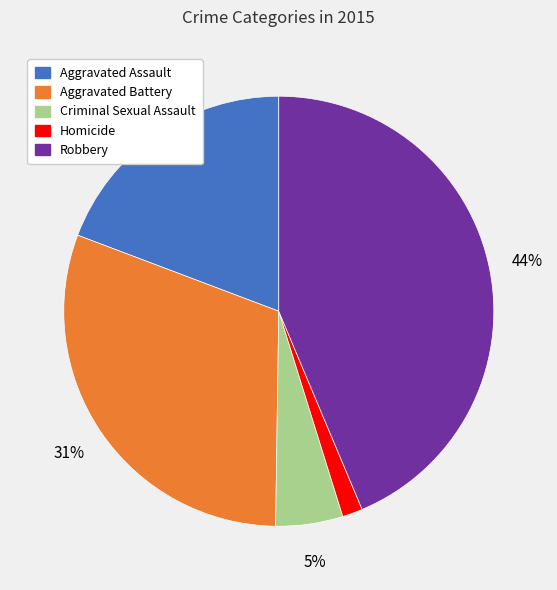

Is it true that Aggravated Battery is 31% of the pie?

True